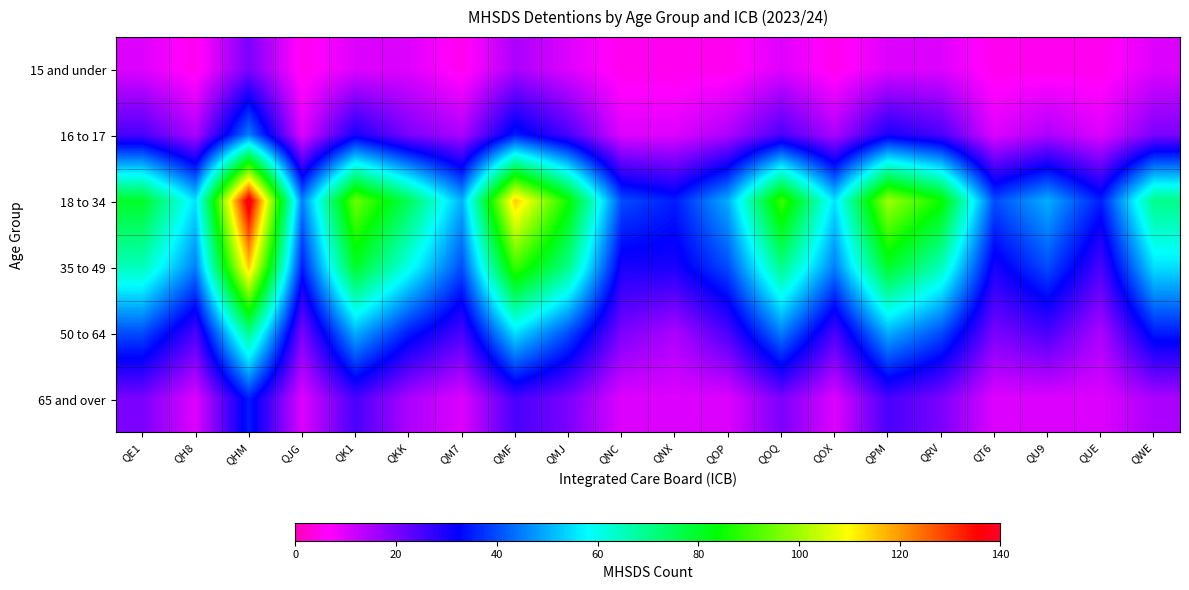

At which category is the sum across all series the highest?

QHM